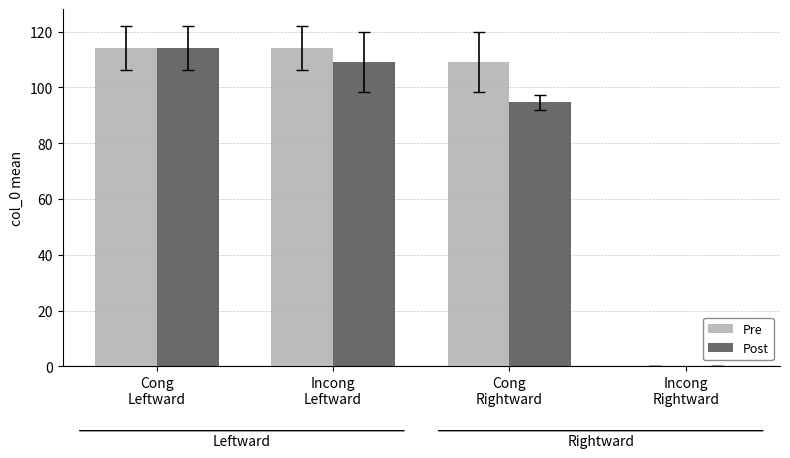

Between Cong
Leftward and Cong
Rightward, which series saw the biggest shift?

Post